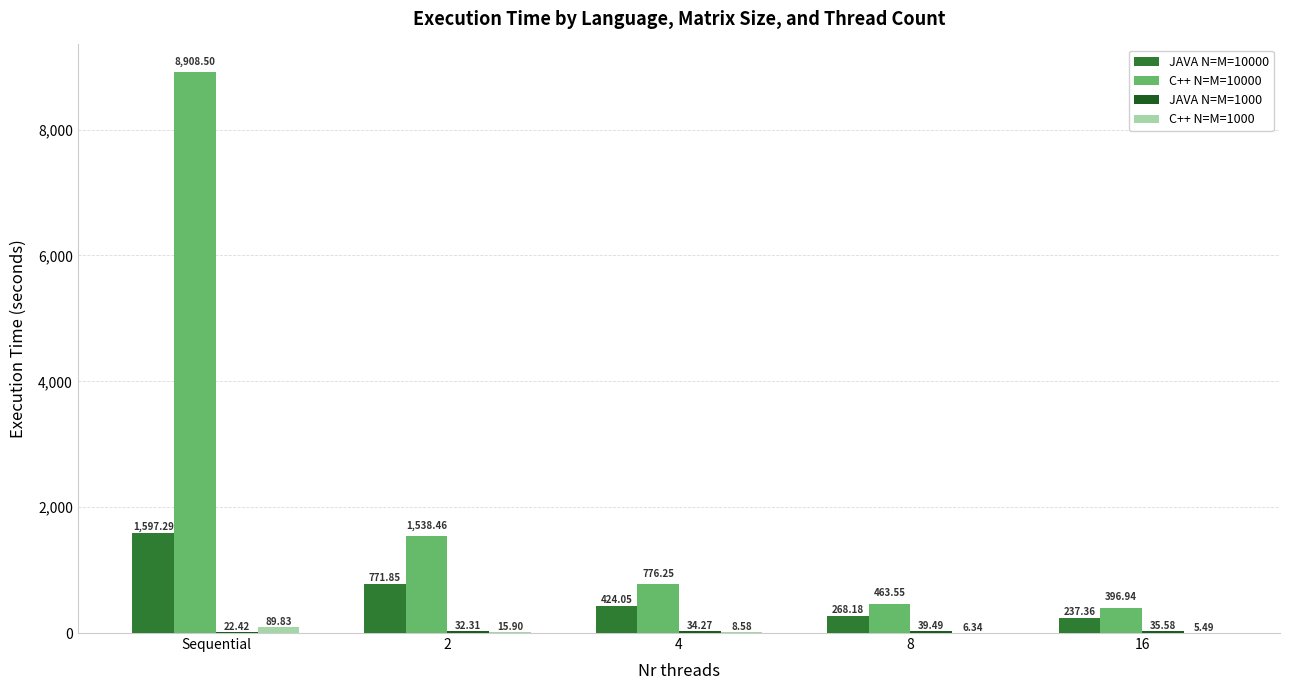

What is the total value across all series at Sequential?

10618.0